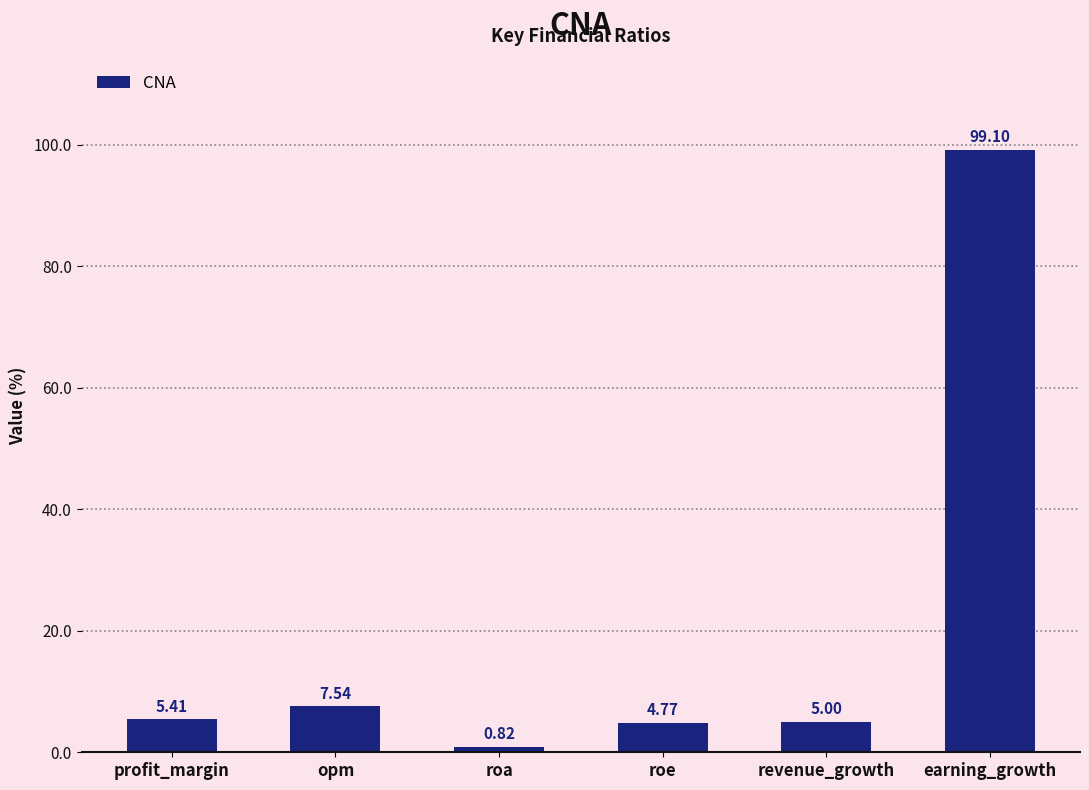

What is the label of the 2nd bar from the right?

revenue_growth